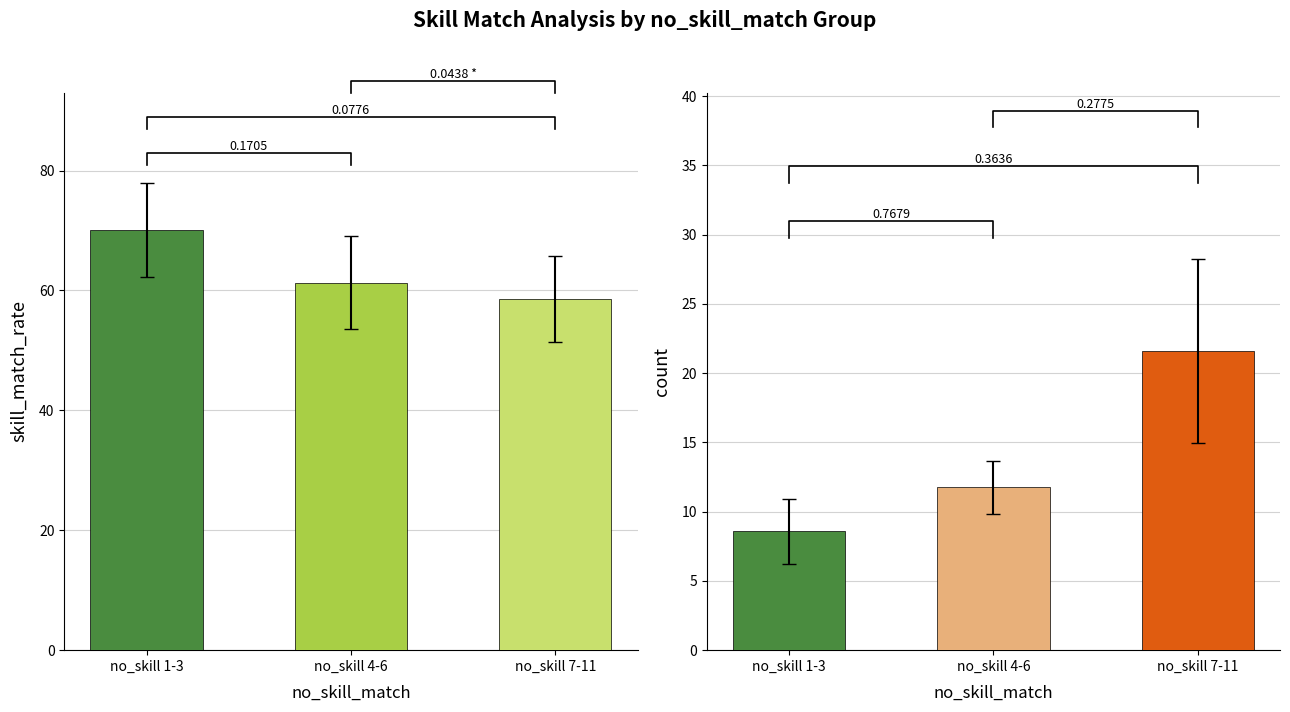

At which category is the sum across all series the highest?

no_skill 7-11